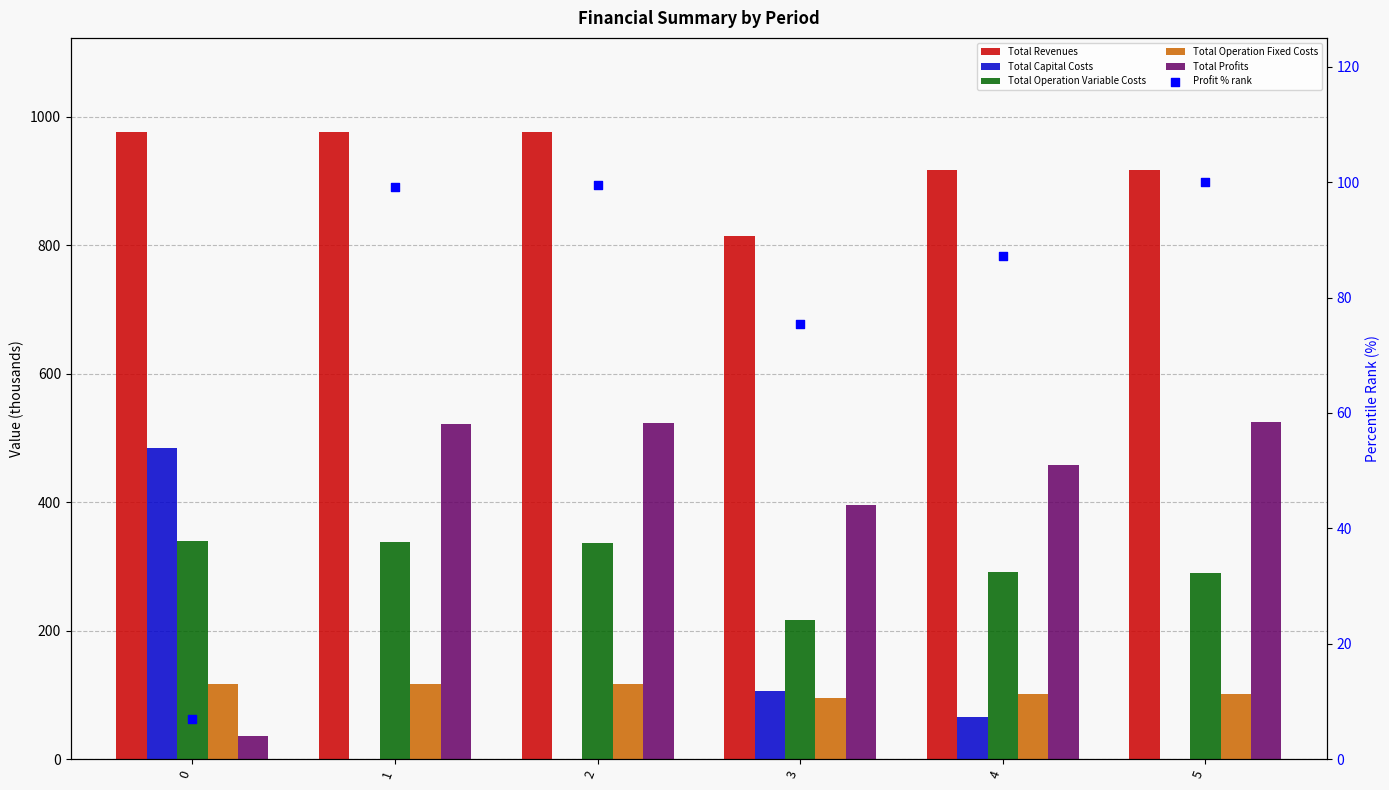

What are all the series names shown in the legend?

Total Revenues, Total Capital Costs, Total Operation Variable Costs, Total Operation Fixed Costs, Total Profits, Profit % rank